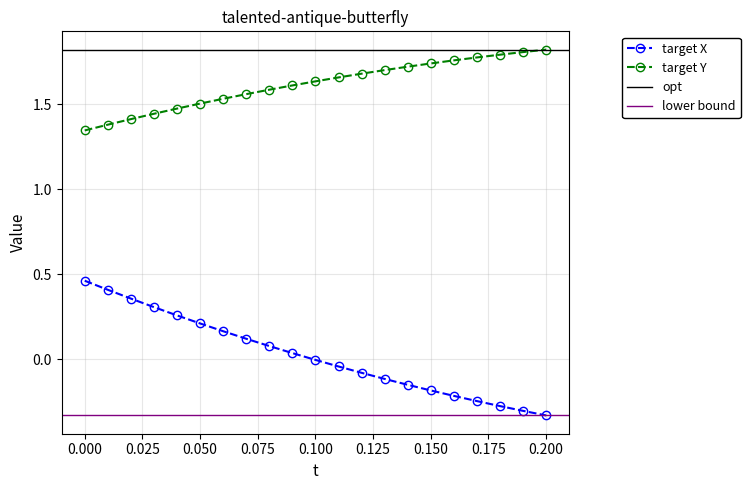

List the series in order of their peak value, lowest first.

target X, target Y